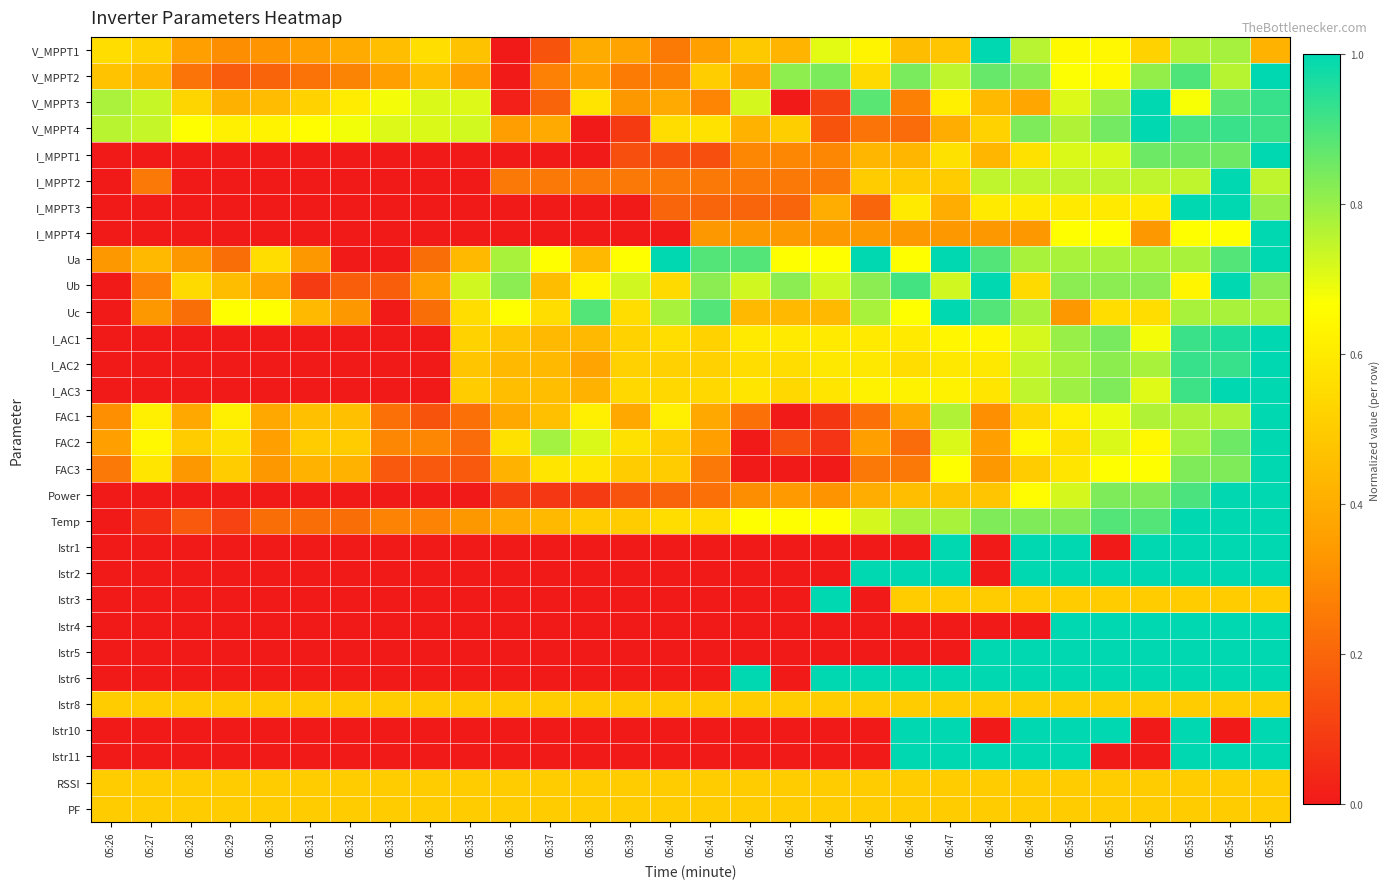

Reading left to right, what are all the values shown in this chart?

V_MPPT1: 05:26=0.6	05:27=0.5	05:28=0.4	05:29=0.3	05:30=0.3	05:31=0.4	05:32=0.4	05:33=0.5	05:34=0.6	05:35=0.5	05:36=0.0	05:37=0.2	05:38=0.4	05:39=0.4	05:40=0.3	05:41=0.4	05:42=0.5	05:43=0.4	05:44=0.7	05:45=0.6	05:46=0.5	05:47=0.5	05:48=1.0	05:49=0.8	05:50=0.6	05:51=0.6	05:52=0.5	05:53=0.8	05:54=0.8	05:55=0.4
V_MPPT2: 05:26=0.5	05:27=0.4	05:28=0.2	05:29=0.2	05:30=0.2	05:31=0.2	05:32=0.3	05:33=0.4	05:34=0.5	05:35=0.4	05:36=0.0	05:37=0.3	05:38=0.4	05:39=0.3	05:40=0.3	05:41=0.5	05:42=0.4	05:43=0.8	05:44=0.8	05:45=0.5	05:46=0.8	05:47=0.8	05:48=0.9	05:49=0.8	05:50=0.7	05:51=0.7	05:52=0.8	05:53=0.9	05:54=0.8	05:55=1.0
V_MPPT3: 05:26=0.8	05:27=0.7	05:28=0.5	05:29=0.4	05:30=0.4	05:31=0.5	05:32=0.6	05:33=0.7	05:34=0.7	05:35=0.7	05:36=0.0	05:37=0.2	05:38=0.6	05:39=0.3	05:40=0.4	05:41=0.3	05:42=0.7	05:43=0.0	05:44=0.1	05:45=0.9	05:46=0.3	05:47=0.6	05:48=0.4	05:49=0.4	05:50=0.7	05:51=0.8	05:52=1.0	05:53=0.7	05:54=0.9	05:55=0.9
V_MPPT4: 05:26=0.8	05:27=0.7	05:28=0.7	05:29=0.6	05:30=0.6	05:31=0.7	05:32=0.7	05:33=0.7	05:34=0.7	05:35=0.7	05:36=0.4	05:37=0.4	05:38=0.0	05:39=0.1	05:40=0.6	05:41=0.6	05:42=0.4	05:43=0.5	05:44=0.2	05:45=0.2	05:46=0.2	05:47=0.4	05:48=0.5	05:49=0.8	05:50=0.8	05:51=0.8	05:52=1.0	05:53=0.9	05:54=0.9	05:55=0.9
I_MPPT1: 05:26=0.0	05:27=0.0	05:28=0.0	05:29=0.0	05:30=0.0	05:31=0.0	05:32=0.0	05:33=0.0	05:34=0.0	05:35=0.0	05:36=0.0	05:37=0.0	05:38=0.0	05:39=0.1	05:40=0.1	05:41=0.1	05:42=0.3	05:43=0.3	05:44=0.3	05:45=0.4	05:46=0.4	05:47=0.6	05:48=0.4	05:49=0.6	05:50=0.7	05:51=0.7	05:52=0.9	05:53=0.9	05:54=0.9	05:55=1.0
I_MPPT2: 05:26=0.0	05:27=0.2	05:28=0.0	05:29=0.0	05:30=0.0	05:31=0.0	05:32=0.0	05:33=0.0	05:34=0.0	05:35=0.0	05:36=0.2	05:37=0.2	05:38=0.2	05:39=0.2	05:40=0.2	05:41=0.2	05:42=0.2	05:43=0.2	05:44=0.2	05:45=0.5	05:46=0.5	05:47=0.5	05:48=0.7	05:49=0.7	05:50=0.7	05:51=0.7	05:52=0.7	05:53=0.7	05:54=1.0	05:55=0.7
I_MPPT3: 05:26=0.0	05:27=0.0	05:28=0.0	05:29=0.0	05:30=0.0	05:31=0.0	05:32=0.0	05:33=0.0	05:34=0.0	05:35=0.0	05:36=0.0	05:37=0.0	05:38=0.0	05:39=0.0	05:40=0.2	05:41=0.2	05:42=0.2	05:43=0.2	05:44=0.4	05:45=0.2	05:46=0.6	05:47=0.4	05:48=0.6	05:49=0.6	05:50=0.6	05:51=0.6	05:52=0.6	05:53=1.0	05:54=1.0	05:55=0.8
I_MPPT4: 05:26=0.0	05:27=0.0	05:28=0.0	05:29=0.0	05:30=0.0	05:31=0.0	05:32=0.0	05:33=0.0	05:34=0.0	05:35=0.0	05:36=0.0	05:37=0.0	05:38=0.0	05:39=0.0	05:40=0.0	05:41=0.3	05:42=0.3	05:43=0.3	05:44=0.3	05:45=0.3	05:46=0.3	05:47=0.3	05:48=0.3	05:49=0.3	05:50=0.7	05:51=0.7	05:52=0.3	05:53=0.7	05:54=0.7	05:55=1.0
Ua: 05:26=0.3	05:27=0.4	05:28=0.3	05:29=0.2	05:30=0.6	05:31=0.3	05:32=0.0	05:33=0.0	05:34=0.2	05:35=0.4	05:36=0.8	05:37=0.7	05:38=0.4	05:39=0.7	05:40=1.0	05:41=0.9	05:42=0.9	05:43=0.7	05:44=0.7	05:45=1.0	05:46=0.7	05:47=1.0	05:48=0.9	05:49=0.8	05:50=0.8	05:51=0.8	05:52=0.8	05:53=0.8	05:54=0.9	05:55=1.0
Ub: 05:26=0.0	05:27=0.3	05:28=0.5	05:29=0.5	05:30=0.4	05:31=0.1	05:32=0.2	05:33=0.2	05:34=0.4	05:35=0.7	05:36=0.8	05:37=0.5	05:38=0.6	05:39=0.7	05:40=0.5	05:41=0.8	05:42=0.7	05:43=0.8	05:44=0.7	05:45=0.8	05:46=0.9	05:47=0.7	05:48=1.0	05:49=0.5	05:50=0.8	05:51=0.8	05:52=0.8	05:53=0.6	05:54=1.0	05:55=0.8
Uc: 05:26=0.0	05:27=0.3	05:28=0.2	05:29=0.7	05:30=0.7	05:31=0.4	05:32=0.3	05:33=0.0	05:34=0.2	05:35=0.6	05:36=0.7	05:37=0.6	05:38=0.9	05:39=0.6	05:40=0.8	05:41=0.9	05:42=0.4	05:43=0.4	05:44=0.4	05:45=0.8	05:46=0.7	05:47=1.0	05:48=0.9	05:49=0.8	05:50=0.3	05:51=0.6	05:52=0.6	05:53=0.8	05:54=0.8	05:55=0.8
I_AC1: 05:26=0.0	05:27=0.0	05:28=0.0	05:29=0.0	05:30=0.0	05:31=0.0	05:32=0.0	05:33=0.0	05:34=0.0	05:35=0.5	05:36=0.5	05:37=0.4	05:38=0.4	05:39=0.5	05:40=0.6	05:41=0.5	05:42=0.6	05:43=0.6	05:44=0.6	05:45=0.6	05:46=0.6	05:47=0.6	05:48=0.6	05:49=0.7	05:50=0.8	05:51=0.8	05:52=0.7	05:53=0.9	05:54=1.0	05:55=1.0
I_AC2: 05:26=0.0	05:27=0.0	05:28=0.0	05:29=0.0	05:30=0.0	05:31=0.0	05:32=0.0	05:33=0.0	05:34=0.0	05:35=0.5	05:36=0.4	05:37=0.4	05:38=0.4	05:39=0.5	05:40=0.5	05:41=0.5	05:42=0.6	05:43=0.6	05:44=0.6	05:45=0.6	05:46=0.6	05:47=0.6	05:48=0.6	05:49=0.7	05:50=0.8	05:51=0.8	05:52=0.8	05:53=0.9	05:54=0.9	05:55=1.0
I_AC3: 05:26=0.0	05:27=0.0	05:28=0.0	05:29=0.0	05:30=0.0	05:31=0.0	05:32=0.0	05:33=0.0	05:34=0.0	05:35=0.5	05:36=0.5	05:37=0.5	05:38=0.4	05:39=0.5	05:40=0.5	05:41=0.5	05:42=0.6	05:43=0.5	05:44=0.6	05:45=0.6	05:46=0.6	05:47=0.6	05:48=0.6	05:49=0.8	05:50=0.8	05:51=0.8	05:52=0.7	05:53=0.9	05:54=1.0	05:55=1.0
FAC1: 05:26=0.3	05:27=0.6	05:28=0.4	05:29=0.6	05:30=0.4	05:31=0.5	05:32=0.5	05:33=0.2	05:34=0.2	05:35=0.2	05:36=0.4	05:37=0.5	05:38=0.6	05:39=0.4	05:40=0.6	05:41=0.4	05:42=0.2	05:43=0.0	05:44=0.1	05:45=0.2	05:46=0.4	05:47=0.8	05:48=0.3	05:49=0.5	05:50=0.6	05:51=0.7	05:52=0.8	05:53=0.8	05:54=0.8	05:55=1.0
FAC2: 05:26=0.4	05:27=0.6	05:28=0.5	05:29=0.6	05:30=0.4	05:31=0.5	05:32=0.5	05:33=0.3	05:34=0.3	05:35=0.2	05:36=0.6	05:37=0.8	05:38=0.7	05:39=0.6	05:40=0.5	05:41=0.4	05:42=0.0	05:43=0.1	05:44=0.1	05:45=0.4	05:46=0.2	05:47=0.7	05:48=0.4	05:49=0.6	05:50=0.6	05:51=0.7	05:52=0.6	05:53=0.8	05:54=0.9	05:55=1.0
FAC3: 05:26=0.2	05:27=0.6	05:28=0.3	05:29=0.5	05:30=0.3	05:31=0.4	05:32=0.4	05:33=0.2	05:34=0.2	05:35=0.2	05:36=0.4	05:37=0.6	05:38=0.6	05:39=0.5	05:40=0.5	05:41=0.2	05:42=0.0	05:43=0.0	05:44=0.0	05:45=0.2	05:46=0.2	05:47=0.7	05:48=0.3	05:49=0.5	05:50=0.6	05:51=0.7	05:52=0.7	05:53=0.8	05:54=0.8	05:55=1.0
Power: 05:26=0.0	05:27=0.0	05:28=0.0	05:29=0.0	05:30=0.0	05:31=0.0	05:32=0.0	05:33=0.0	05:34=0.0	05:35=0.0	05:36=0.1	05:37=0.1	05:38=0.1	05:39=0.2	05:40=0.2	05:41=0.2	05:42=0.3	05:43=0.3	05:44=0.3	05:45=0.4	05:46=0.5	05:47=0.5	05:48=0.5	05:49=0.7	05:50=0.7	05:51=0.8	05:52=0.8	05:53=0.9	05:54=1.0	05:55=1.0
Temp: 05:26=0.0	05:27=0.1	05:28=0.2	05:29=0.1	05:30=0.2	05:31=0.2	05:32=0.2	05:33=0.3	05:34=0.3	05:35=0.3	05:36=0.4	05:37=0.4	05:38=0.5	05:39=0.5	05:40=0.6	05:41=0.6	05:42=0.7	05:43=0.7	05:44=0.7	05:45=0.7	05:46=0.8	05:47=0.8	05:48=0.8	05:49=0.8	05:50=0.8	05:51=0.9	05:52=0.9	05:53=1.0	05:54=1.0	05:55=1.0
Istr1: 05:26=0.0	05:27=0.0	05:28=0.0	05:29=0.0	05:30=0.0	05:31=0.0	05:32=0.0	05:33=0.0	05:34=0.0	05:35=0.0	05:36=0.0	05:37=0.0	05:38=0.0	05:39=0.0	05:40=0.0	05:41=0.0	05:42=0.0	05:43=0.0	05:44=0.0	05:45=0.0	05:46=0.0	05:47=1.0	05:48=0.0	05:49=1.0	05:50=1.0	05:51=0.0	05:52=1.0	05:53=1.0	05:54=1.0	05:55=1.0
Istr2: 05:26=0.0	05:27=0.0	05:28=0.0	05:29=0.0	05:30=0.0	05:31=0.0	05:32=0.0	05:33=0.0	05:34=0.0	05:35=0.0	05:36=0.0	05:37=0.0	05:38=0.0	05:39=0.0	05:40=0.0	05:41=0.0	05:42=0.0	05:43=0.0	05:44=0.0	05:45=1.0	05:46=1.0	05:47=1.0	05:48=0.0	05:49=1.0	05:50=1.0	05:51=1.0	05:52=1.0	05:53=1.0	05:54=1.0	05:55=1.0
Istr3: 05:26=0.0	05:27=0.0	05:28=0.0	05:29=0.0	05:30=0.0	05:31=0.0	05:32=0.0	05:33=0.0	05:34=0.0	05:35=0.0	05:36=0.0	05:37=0.0	05:38=0.0	05:39=0.0	05:40=0.0	05:41=0.0	05:42=0.0	05:43=0.0	05:44=1.0	05:45=0.0	05:46=0.5	05:47=0.5	05:48=0.5	05:49=0.5	05:50=0.5	05:51=0.5	05:52=0.5	05:53=0.5	05:54=0.5	05:55=0.5
Istr4: 05:26=0.0	05:27=0.0	05:28=0.0	05:29=0.0	05:30=0.0	05:31=0.0	05:32=0.0	05:33=0.0	05:34=0.0	05:35=0.0	05:36=0.0	05:37=0.0	05:38=0.0	05:39=0.0	05:40=0.0	05:41=0.0	05:42=0.0	05:43=0.0	05:44=0.0	05:45=0.0	05:46=0.0	05:47=0.0	05:48=0.0	05:49=0.0	05:50=1.0	05:51=1.0	05:52=1.0	05:53=1.0	05:54=1.0	05:55=1.0
Istr5: 05:26=0.0	05:27=0.0	05:28=0.0	05:29=0.0	05:30=0.0	05:31=0.0	05:32=0.0	05:33=0.0	05:34=0.0	05:35=0.0	05:36=0.0	05:37=0.0	05:38=0.0	05:39=0.0	05:40=0.0	05:41=0.0	05:42=0.0	05:43=0.0	05:44=0.0	05:45=0.0	05:46=0.0	05:47=0.0	05:48=1.0	05:49=1.0	05:50=1.0	05:51=1.0	05:52=1.0	05:53=1.0	05:54=1.0	05:55=1.0
Istr6: 05:26=0.0	05:27=0.0	05:28=0.0	05:29=0.0	05:30=0.0	05:31=0.0	05:32=0.0	05:33=0.0	05:34=0.0	05:35=0.0	05:36=0.0	05:37=0.0	05:38=0.0	05:39=0.0	05:40=0.0	05:41=0.0	05:42=1.0	05:43=0.0	05:44=1.0	05:45=1.0	05:46=1.0	05:47=1.0	05:48=1.0	05:49=1.0	05:50=1.0	05:51=1.0	05:52=1.0	05:53=1.0	05:54=1.0	05:55=1.0
Istr8: 05:26=0.5	05:27=0.5	05:28=0.5	05:29=0.5	05:30=0.5	05:31=0.5	05:32=0.5	05:33=0.5	05:34=0.5	05:35=0.5	05:36=0.5	05:37=0.5	05:38=0.5	05:39=0.5	05:40=0.5	05:41=0.5	05:42=0.5	05:43=0.5	05:44=0.5	05:45=0.5	05:46=0.5	05:47=0.5	05:48=0.5	05:49=0.5	05:50=0.5	05:51=0.5	05:52=0.5	05:53=0.5	05:54=0.5	05:55=0.5
Istr10: 05:26=0.0	05:27=0.0	05:28=0.0	05:29=0.0	05:30=0.0	05:31=0.0	05:32=0.0	05:33=0.0	05:34=0.0	05:35=0.0	05:36=0.0	05:37=0.0	05:38=0.0	05:39=0.0	05:40=0.0	05:41=0.0	05:42=0.0	05:43=0.0	05:44=0.0	05:45=0.0	05:46=1.0	05:47=1.0	05:48=0.0	05:49=1.0	05:50=1.0	05:51=1.0	05:52=0.0	05:53=1.0	05:54=0.0	05:55=1.0
Istr11: 05:26=0.0	05:27=0.0	05:28=0.0	05:29=0.0	05:30=0.0	05:31=0.0	05:32=0.0	05:33=0.0	05:34=0.0	05:35=0.0	05:36=0.0	05:37=0.0	05:38=0.0	05:39=0.0	05:40=0.0	05:41=0.0	05:42=0.0	05:43=0.0	05:44=0.0	05:45=0.0	05:46=1.0	05:47=1.0	05:48=1.0	05:49=1.0	05:50=1.0	05:51=0.0	05:52=0.0	05:53=1.0	05:54=1.0	05:55=1.0
RSSI: 05:26=0.5	05:27=0.5	05:28=0.5	05:29=0.5	05:30=0.5	05:31=0.5	05:32=0.5	05:33=0.5	05:34=0.5	05:35=0.5	05:36=0.5	05:37=0.5	05:38=0.5	05:39=0.5	05:40=0.5	05:41=0.5	05:42=0.5	05:43=0.5	05:44=0.5	05:45=0.5	05:46=0.5	05:47=0.5	05:48=0.5	05:49=0.5	05:50=0.5	05:51=0.5	05:52=0.5	05:53=0.5	05:54=0.5	05:55=0.5
PF: 05:26=0.5	05:27=0.5	05:28=0.5	05:29=0.5	05:30=0.5	05:31=0.5	05:32=0.5	05:33=0.5	05:34=0.5	05:35=0.5	05:36=0.5	05:37=0.5	05:38=0.5	05:39=0.5	05:40=0.5	05:41=0.5	05:42=0.5	05:43=0.5	05:44=0.5	05:45=0.5	05:46=0.5	05:47=0.5	05:48=0.5	05:49=0.5	05:50=0.5	05:51=0.5	05:52=0.5	05:53=0.5	05:54=0.5	05:55=0.5